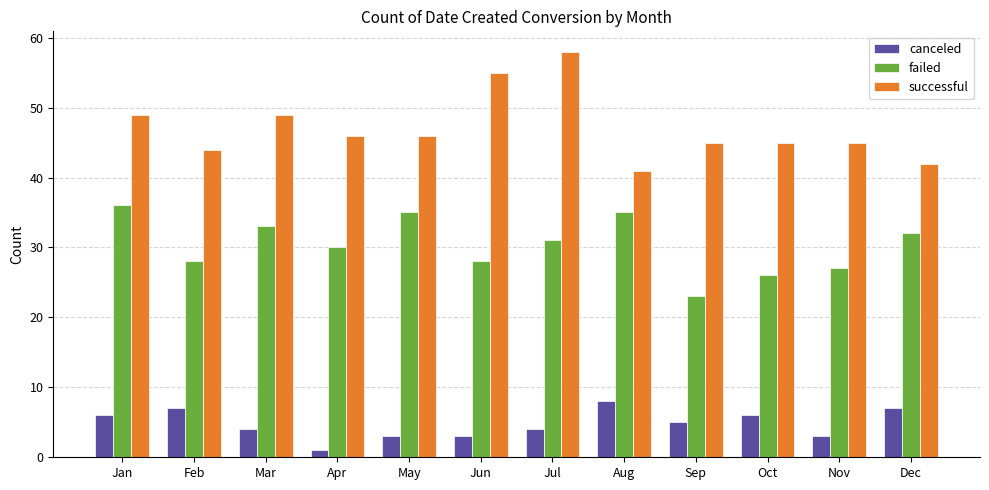

What is the minimum value shown in the chart?

1